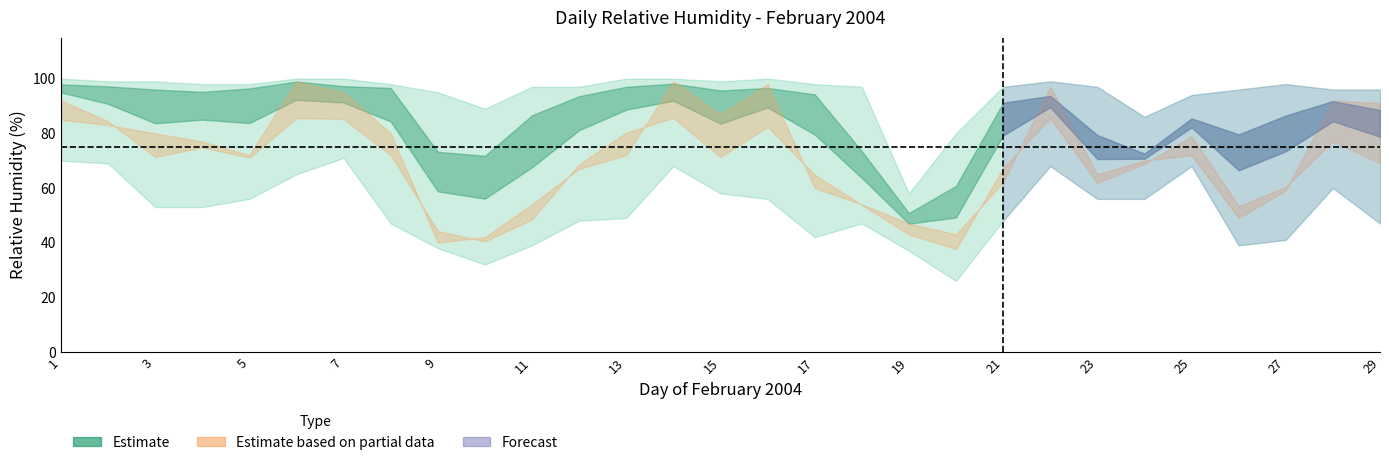

What is the value of the Hmín point at the 24th from the left?

56.0